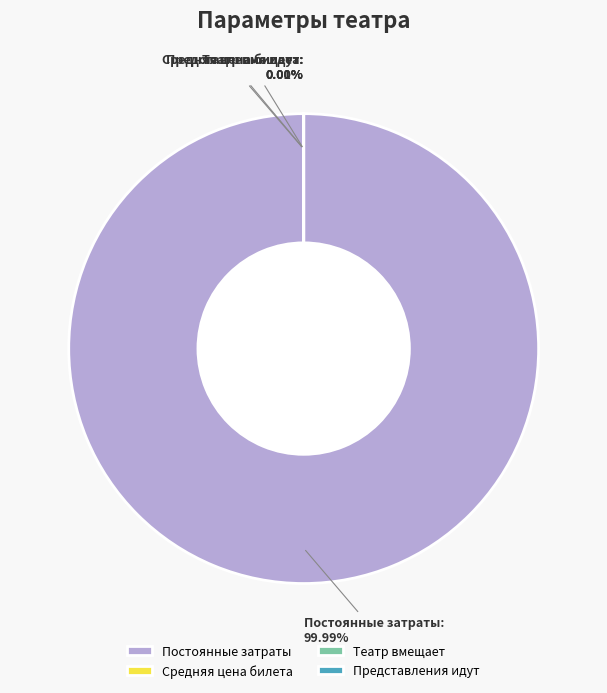

Which slice is the largest?

Постоянные затраты